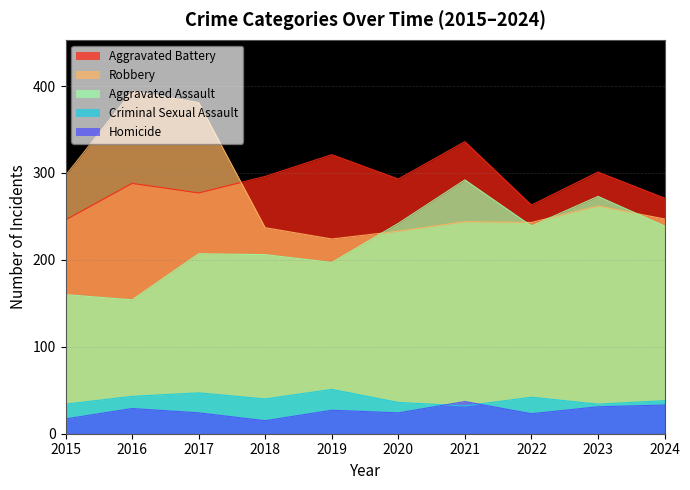

Rank the series by their maximum value, from highest to lowest.

Robbery, Aggravated Battery, Aggravated Assault, Criminal Sexual Assault, Homicide